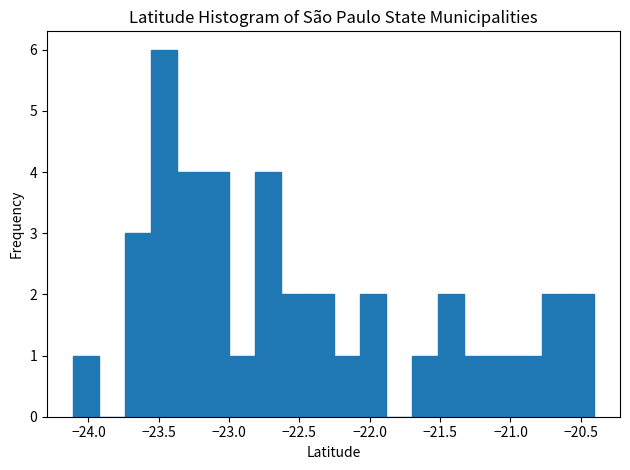

Around what value on the x-axis is the tallest bar? Give the approximate position of its centre, as read against the axis.

-23.45